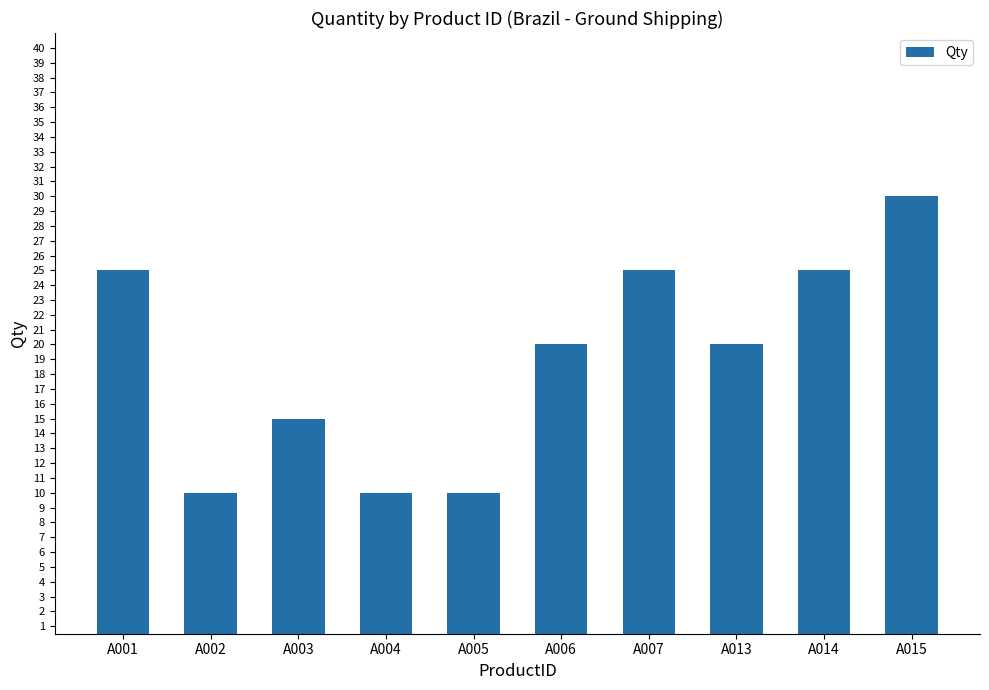

What is the value of the 3rd bar from the left?

15